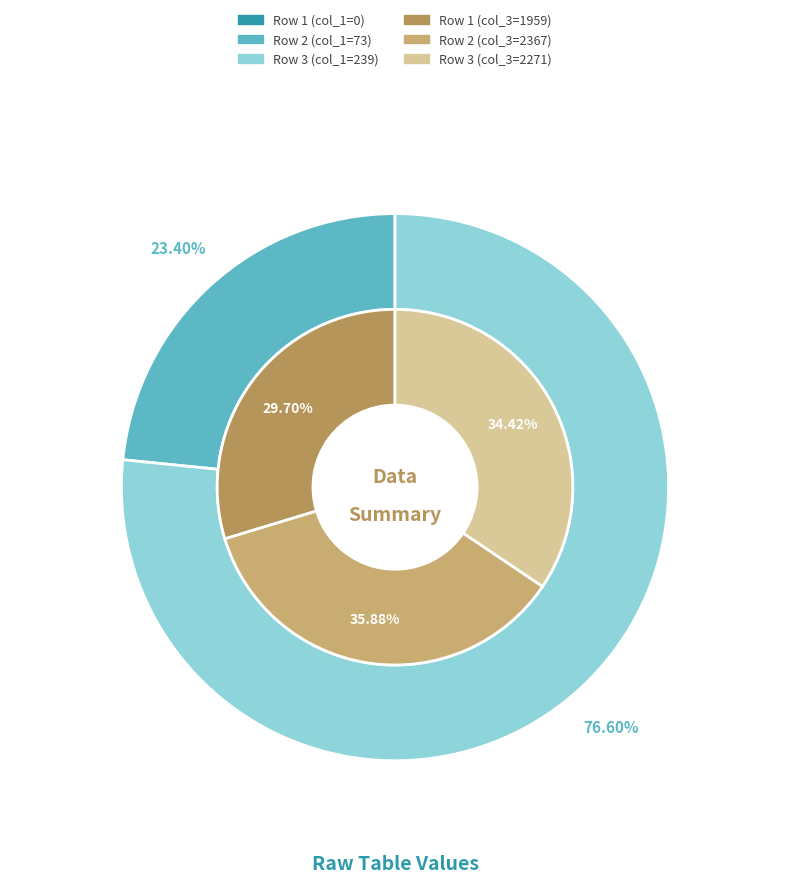

How many slices are in this pie chart?

3